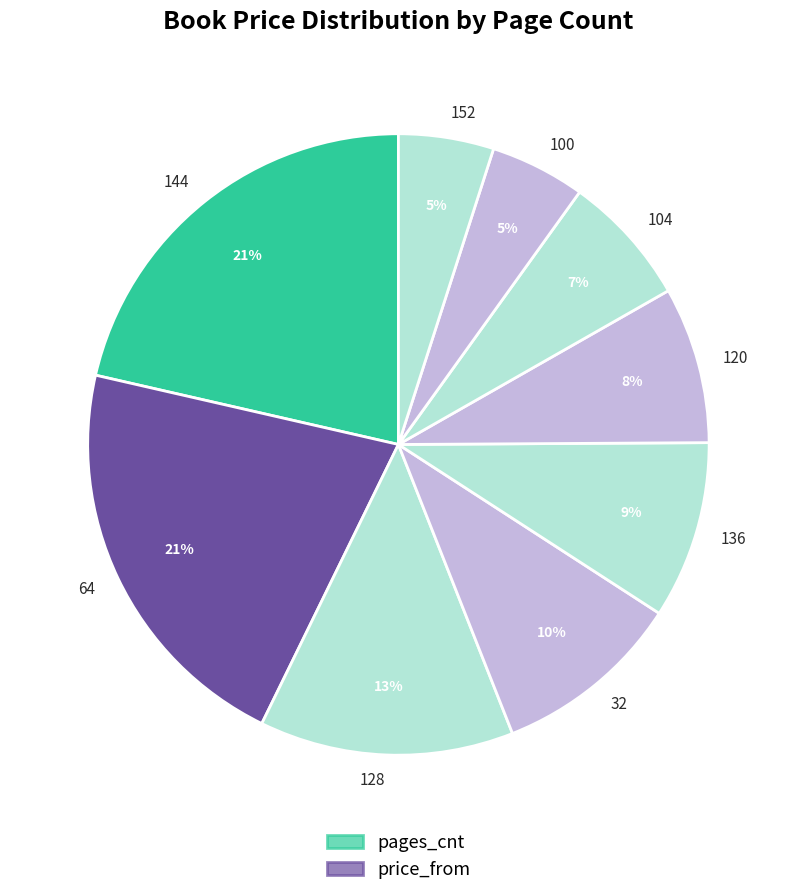

Approximately how many times larger is the value at 152 compared to 104?

0.7